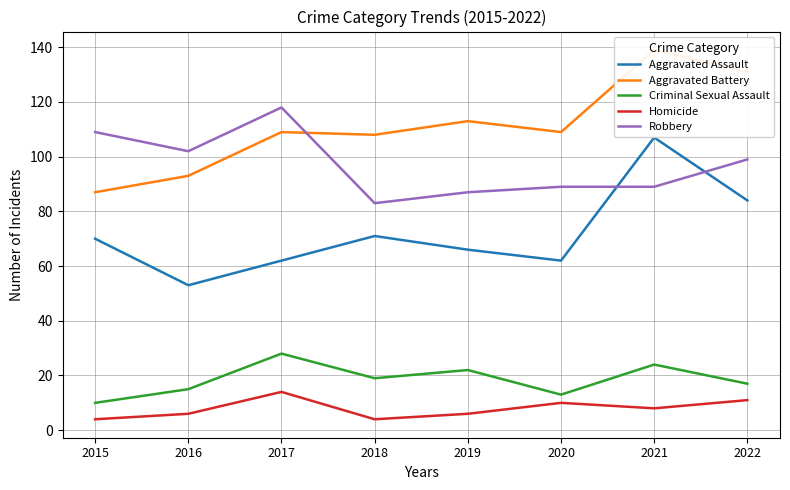

At which category is the sum across all series the highest?

2021